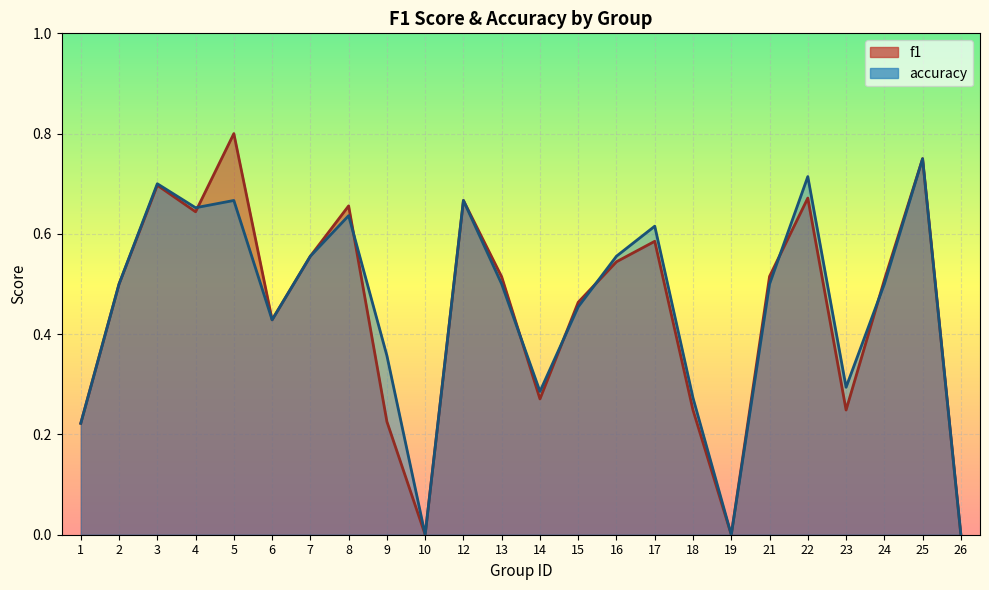

Where is accuracy nearest to the value 0?

10